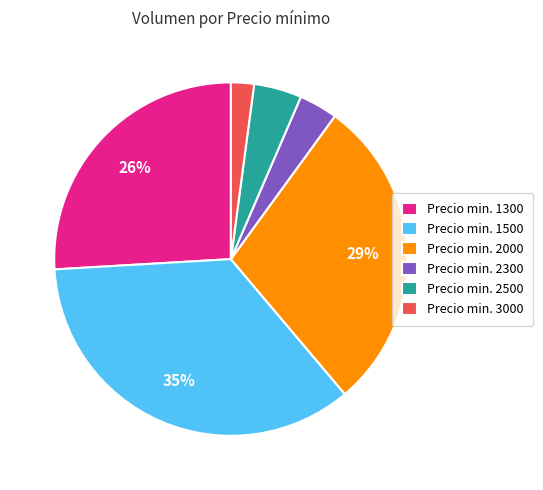

Combined, do Precio min. 1500 and Precio min. 2300 account for over 50%?

No